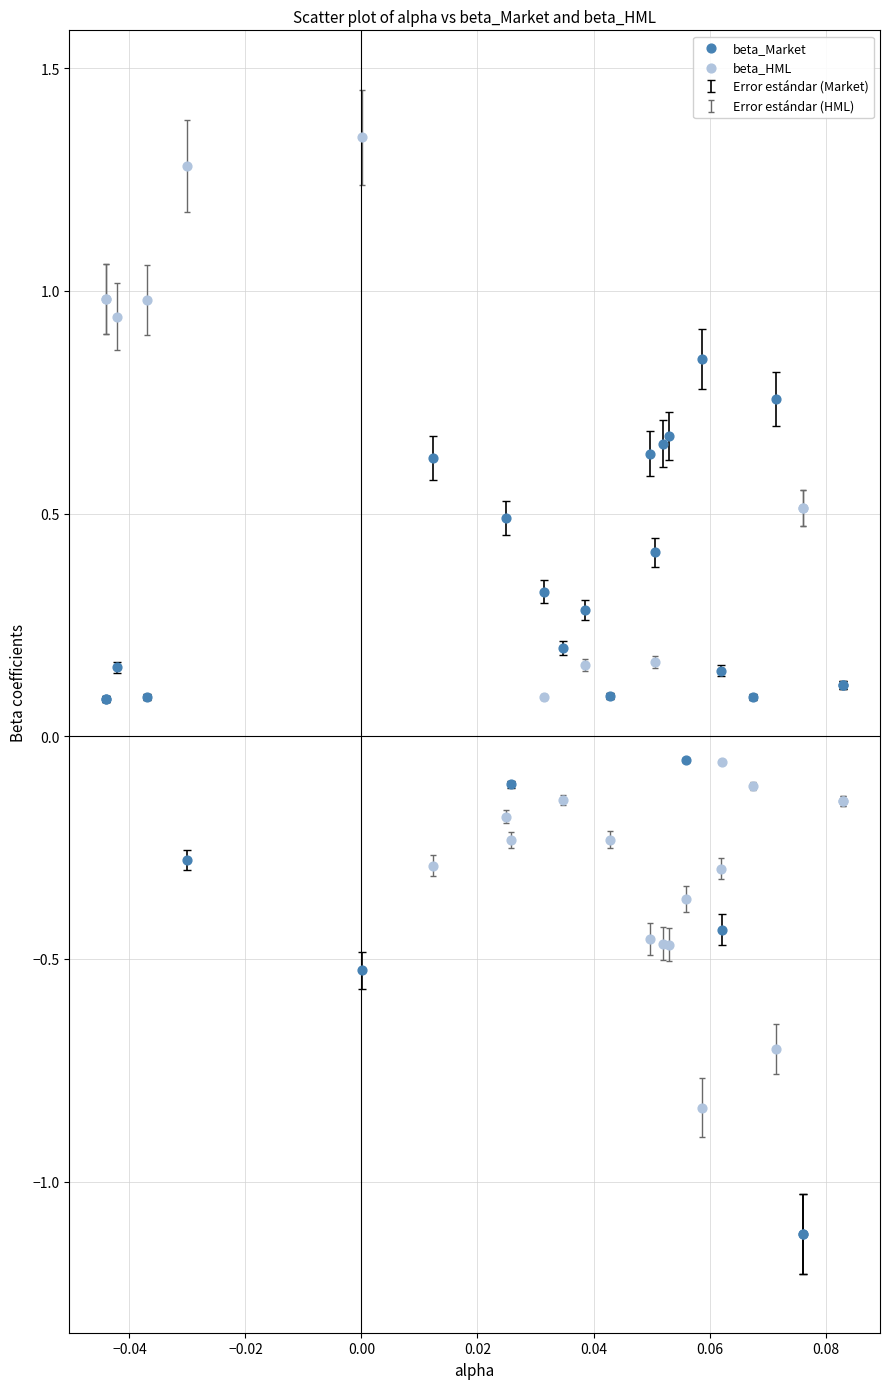

Which series reaches the minimum Y coordinate?

beta_Market